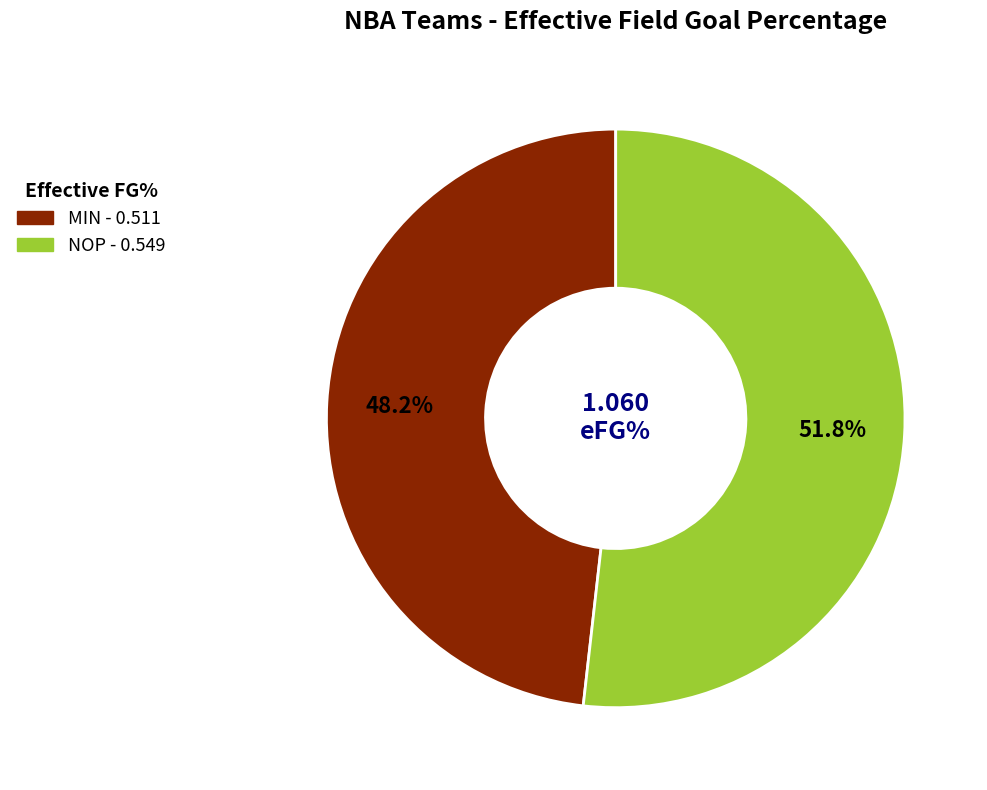

Which category has the smallest portion of the pie?

MIN